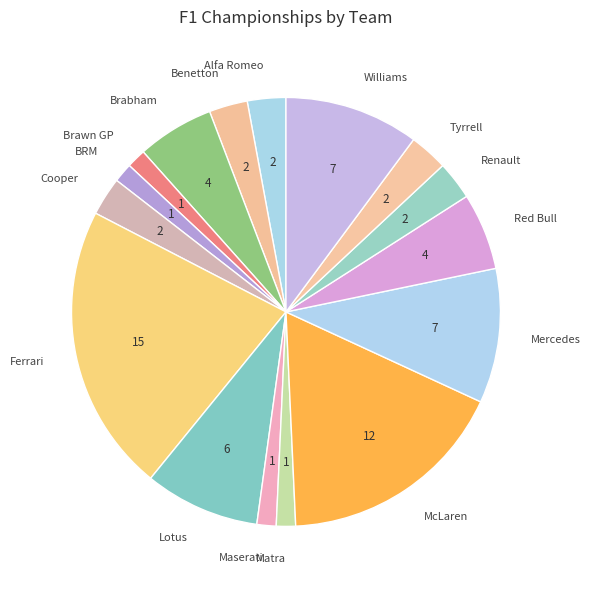

Which category has the biggest portion of the pie?

Ferrari